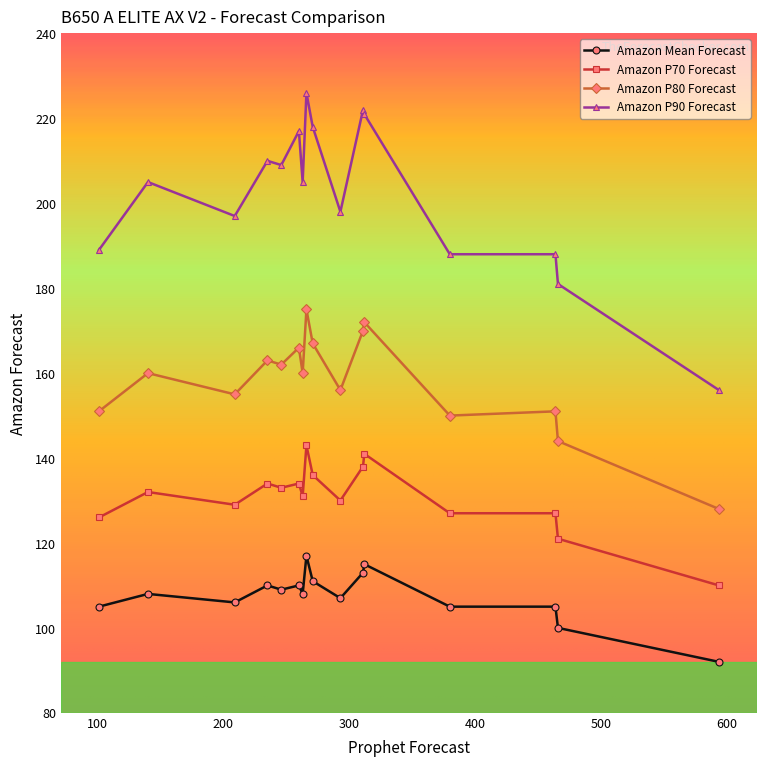

True or false: Amazon P70 Forecast and Amazon Mean Forecast intersect in this chart.

False